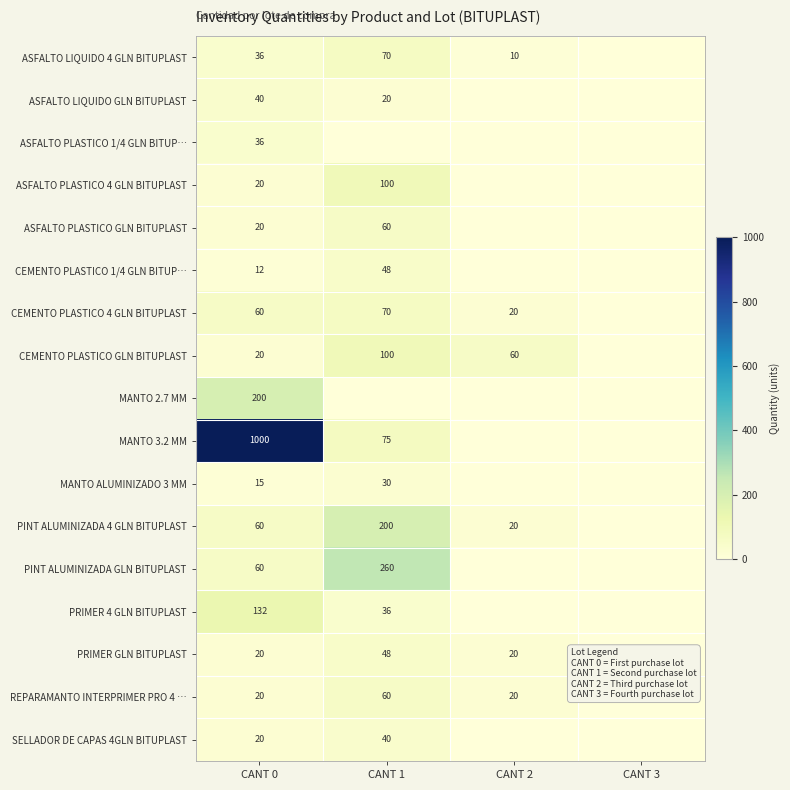

What is the total value across all series at CANT 0?

1771